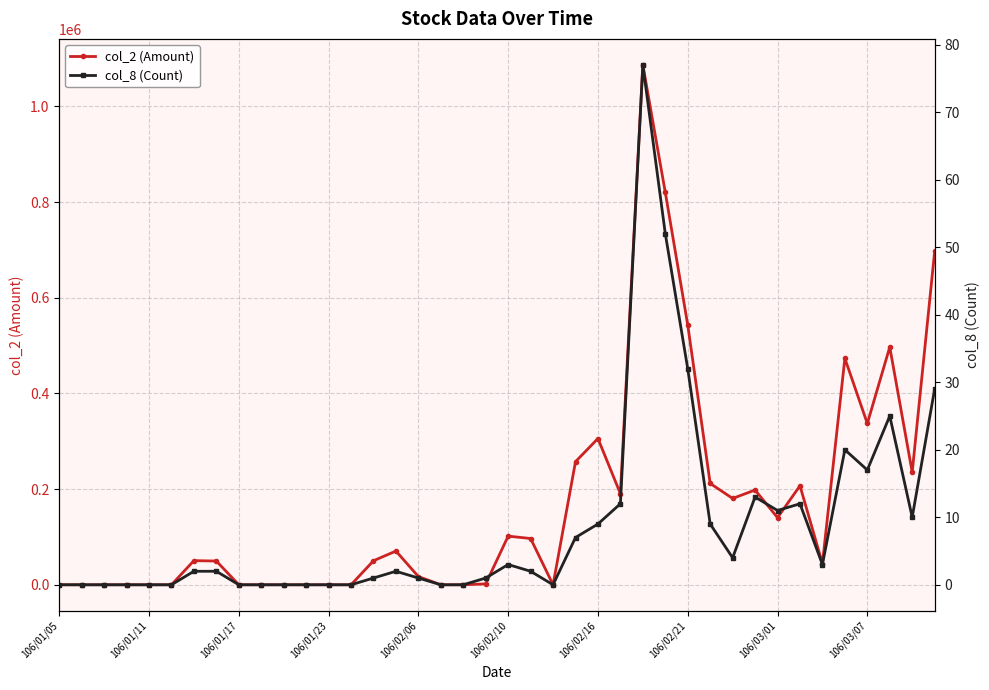

True or false: col_2 (Amount) has more than 0 points higher than both neighbors.

True